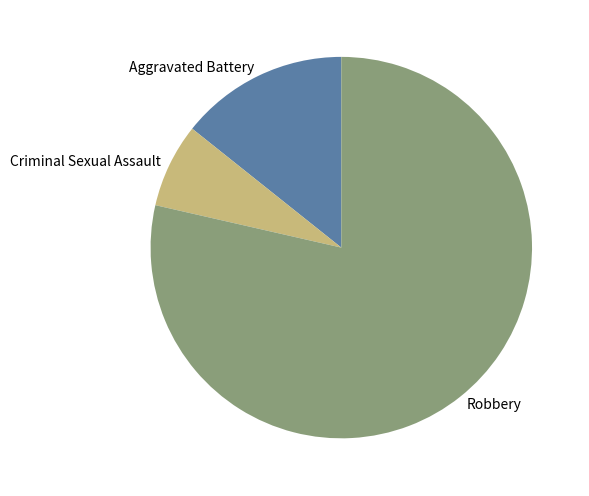

What is the smallest slice in the pie chart?

Criminal Sexual Assault